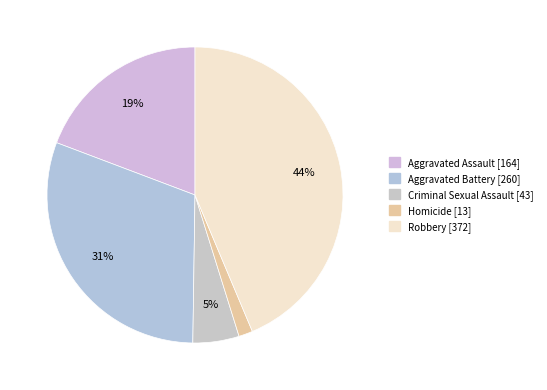

Does any single category account for the majority?

No